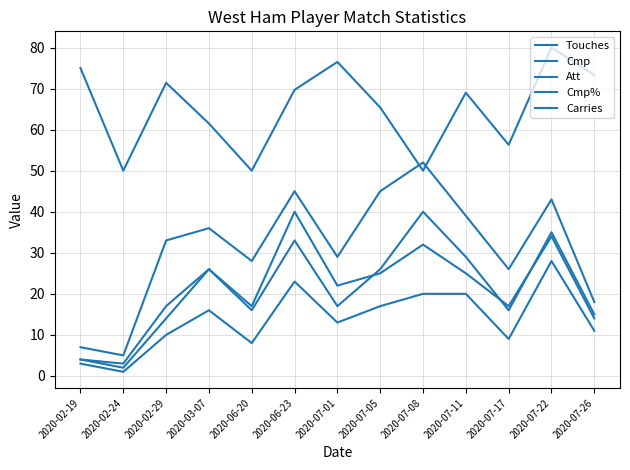

Does the chart display data point markers on the line(s)?

No